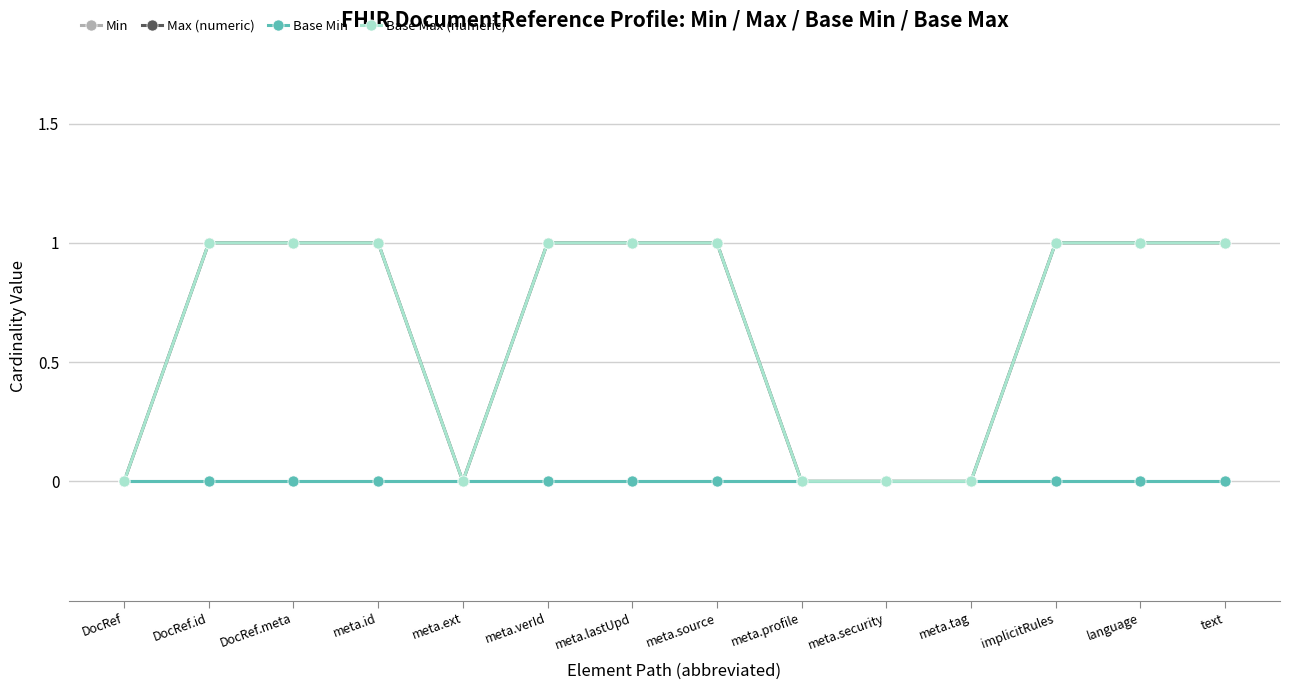

Is this an area chart (filled region under the line)?

No